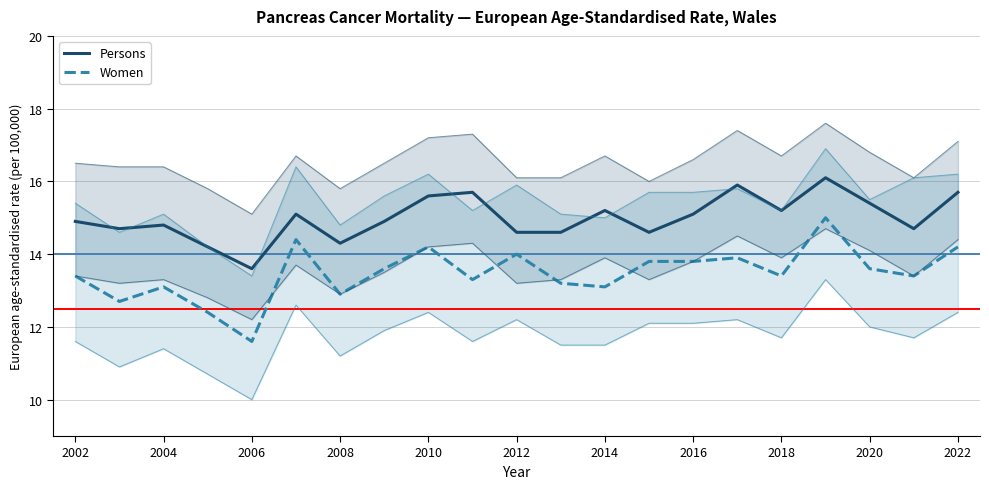

True or false: Women has more than 2 interior local peaks.

True